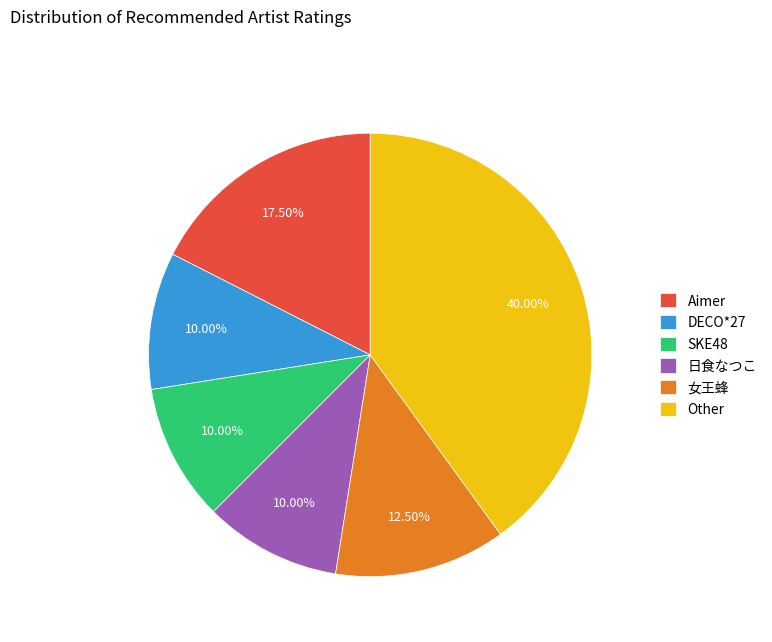

Is there any slice that represents more than half of the pie?

No